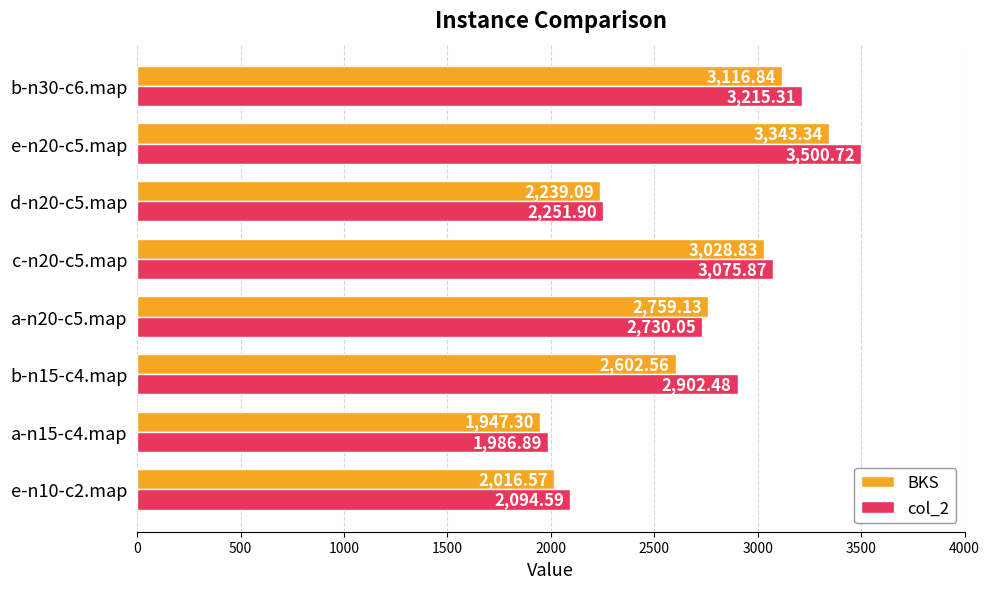

Which series has the largest range (max minus min)?

col_2